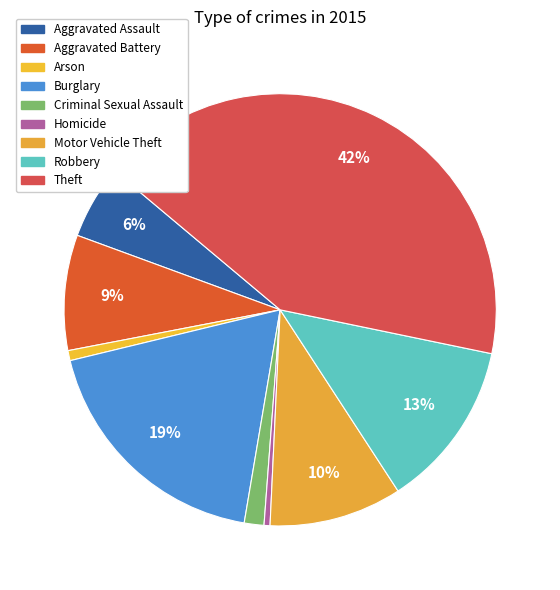

Rank the categories by value from lowest to highest.

Homicide, Arson, Criminal Sexual Assault, Aggravated Assault, Aggravated Battery, Motor Vehicle Theft, Robbery, Burglary, Theft